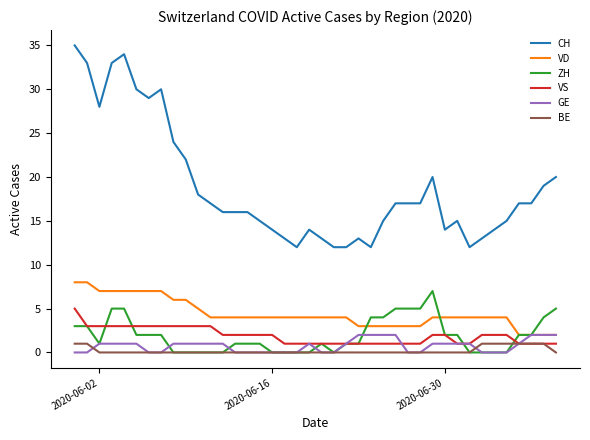

Which series has the largest range (max minus min)?

CH